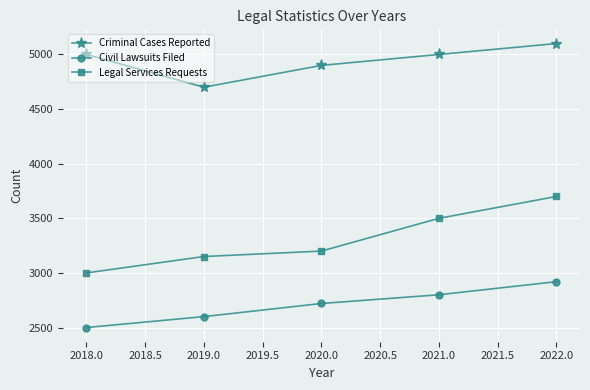

True or false: Civil Lawsuits Filed and Criminal Cases Reported cross at least once.

False